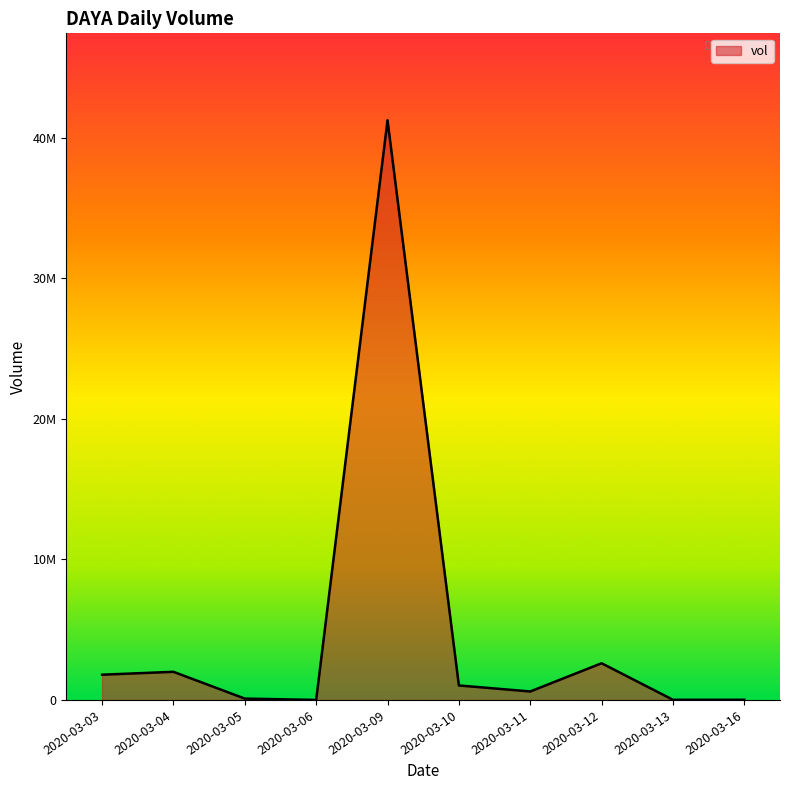

Which has a higher value, 2020-03-10 or 2020-03-11?

2020-03-10